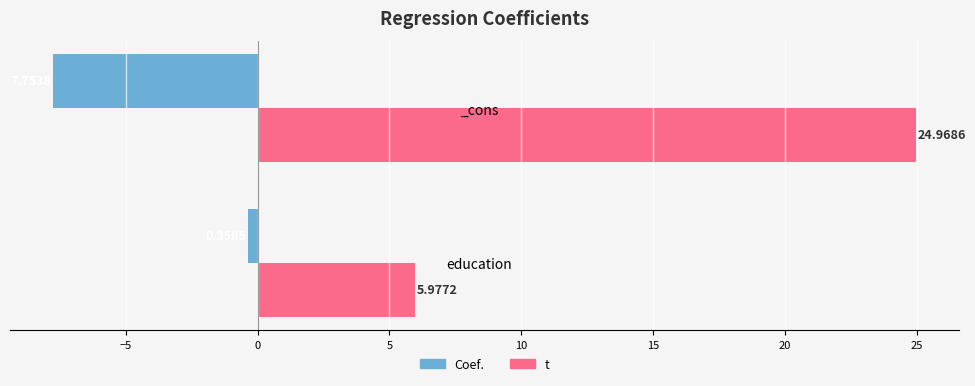

Rank the categories by Coef. value from highest to lowest.

education, _cons